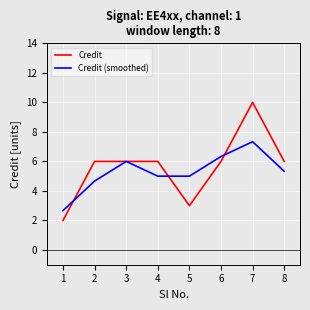

The Credit (smoothed) series shows 10.3 at 6. True or false?

False